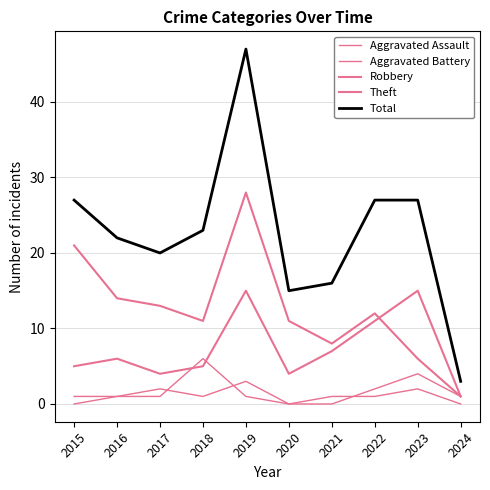

Is it true that Total equals 11 at 2023?

False